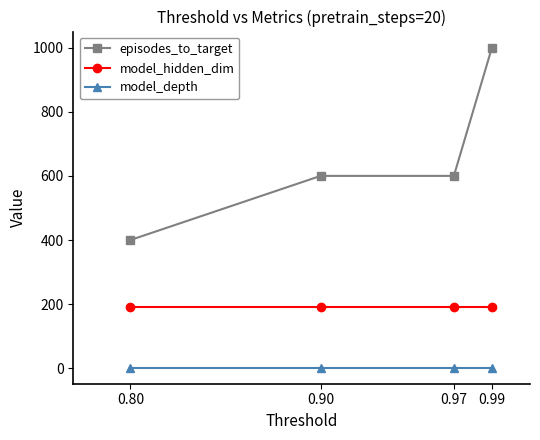

Reading left to right, transcribe all the data shown in this chart.

episodes_to_target: 400	600	600	1000
model_hidden_dim: 192	192	192	192
model_depth: 2	2	2	2